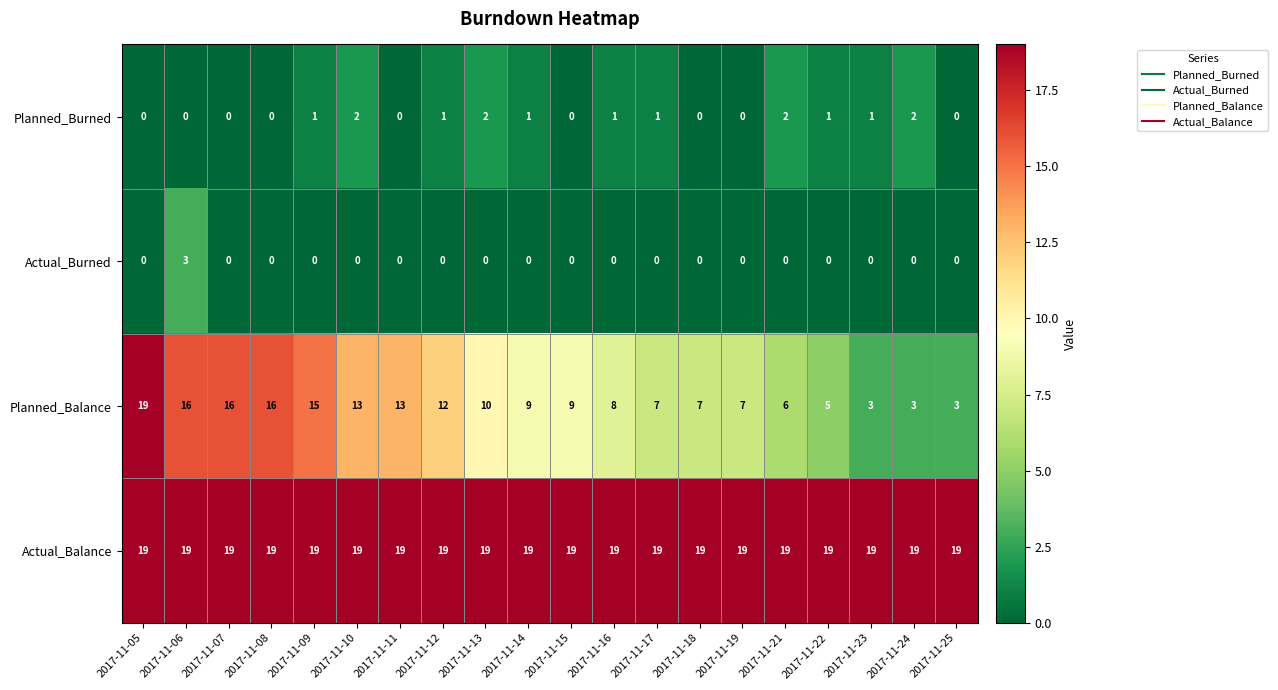

At how many categories does at least one series exceed 0?

20